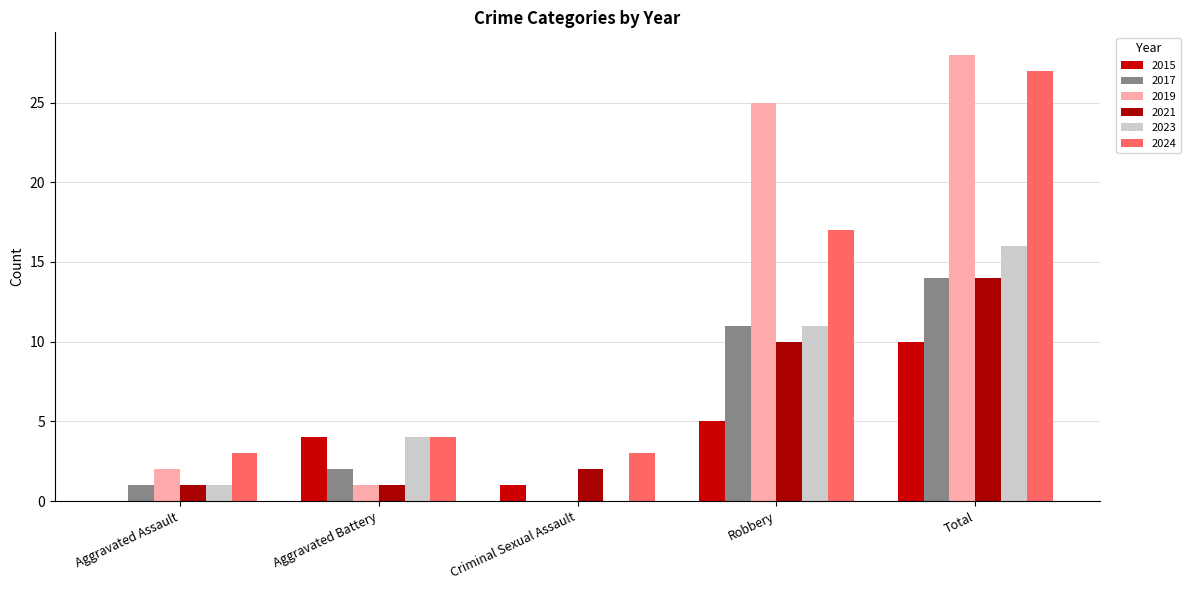

What is the value of the 2024 bar at the 1st from the left?

3